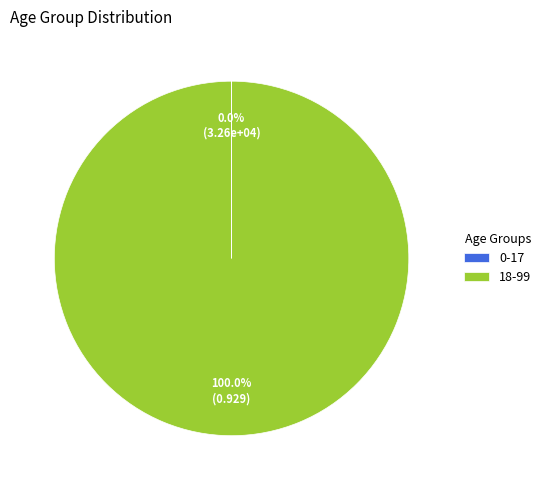

Is 18-99 the majority of the pie?

Yes